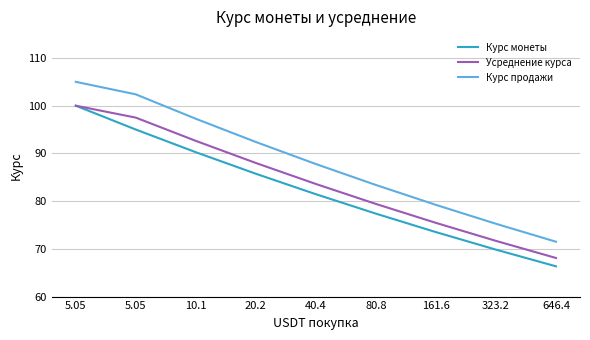

At which category is the sum across all series the highest?

5.05